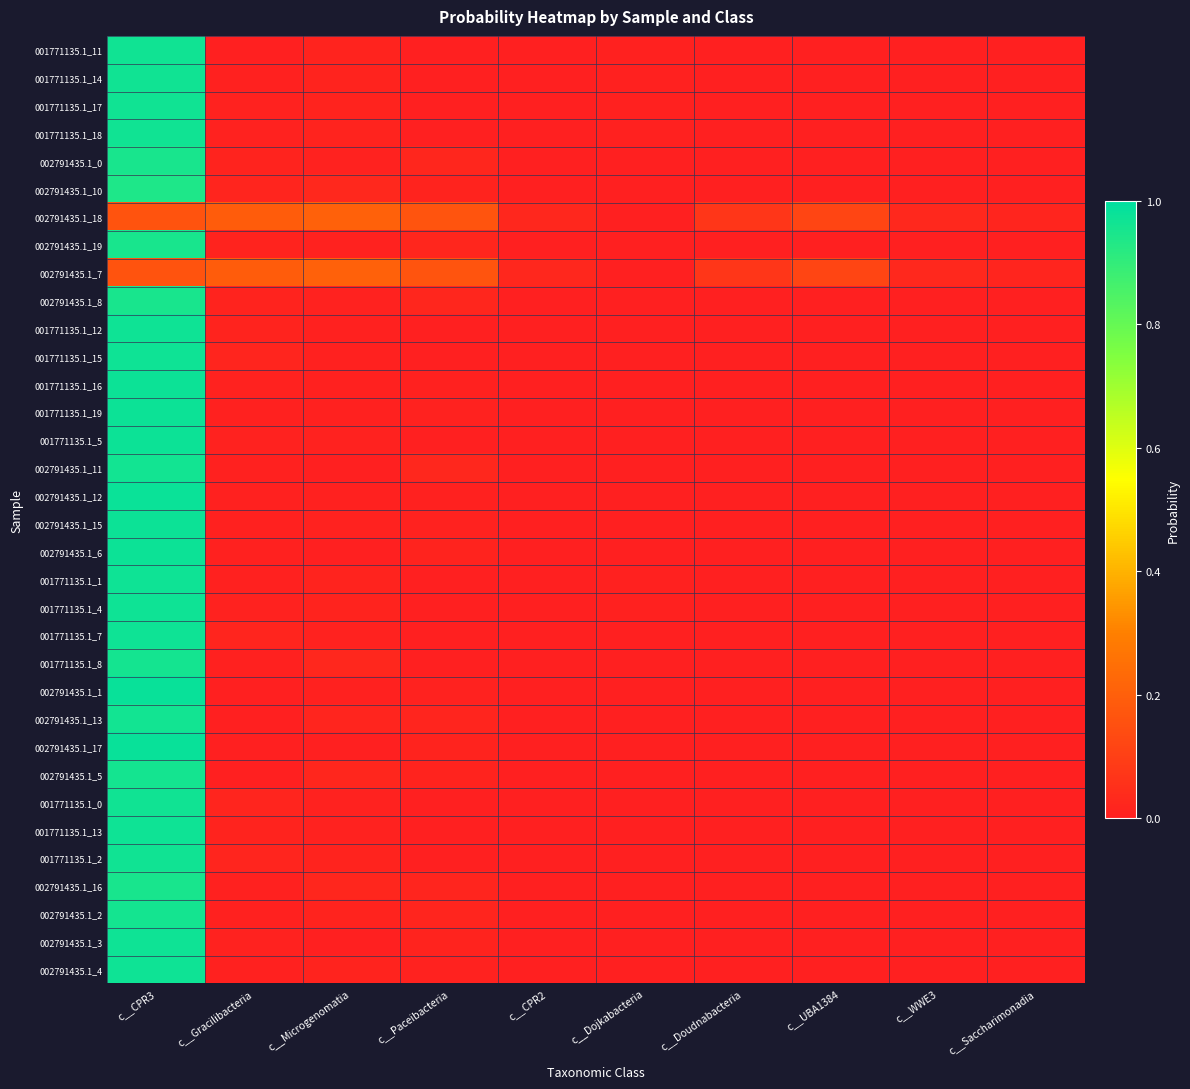

Between c__CPR2 and c__Gracilibacteria, which is larger?

c__Gracilibacteria